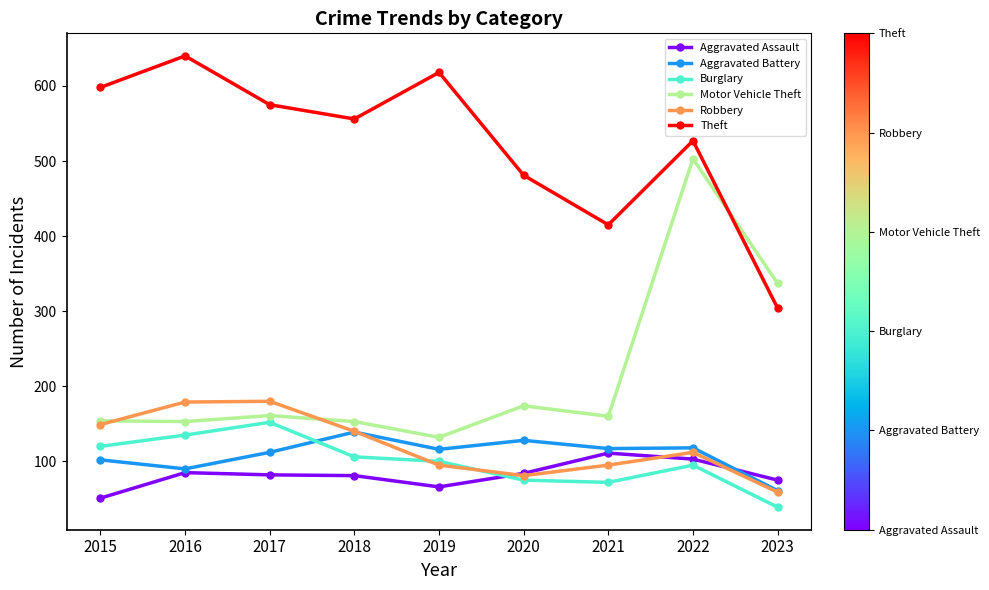

What is the spread (max minus min) of values at 2023?

298